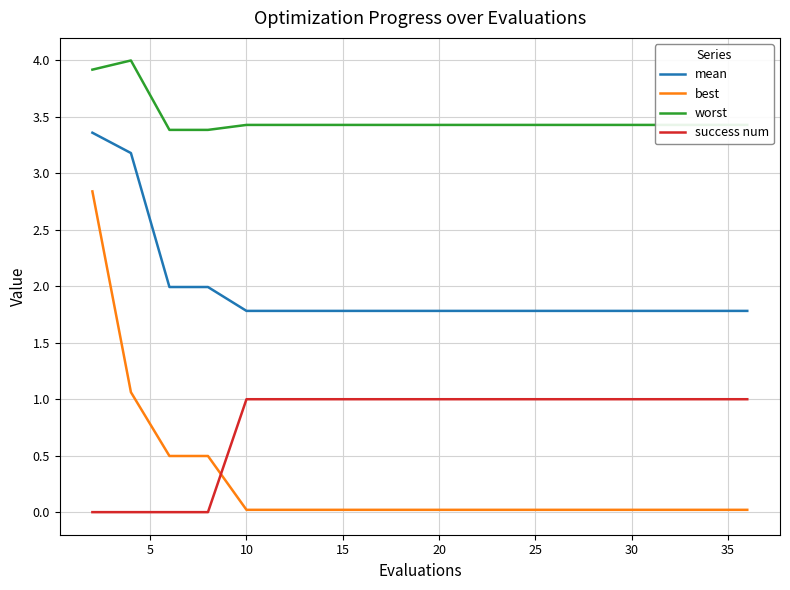

What is the difference between the second highest and minimum values in the mean series?

1.4